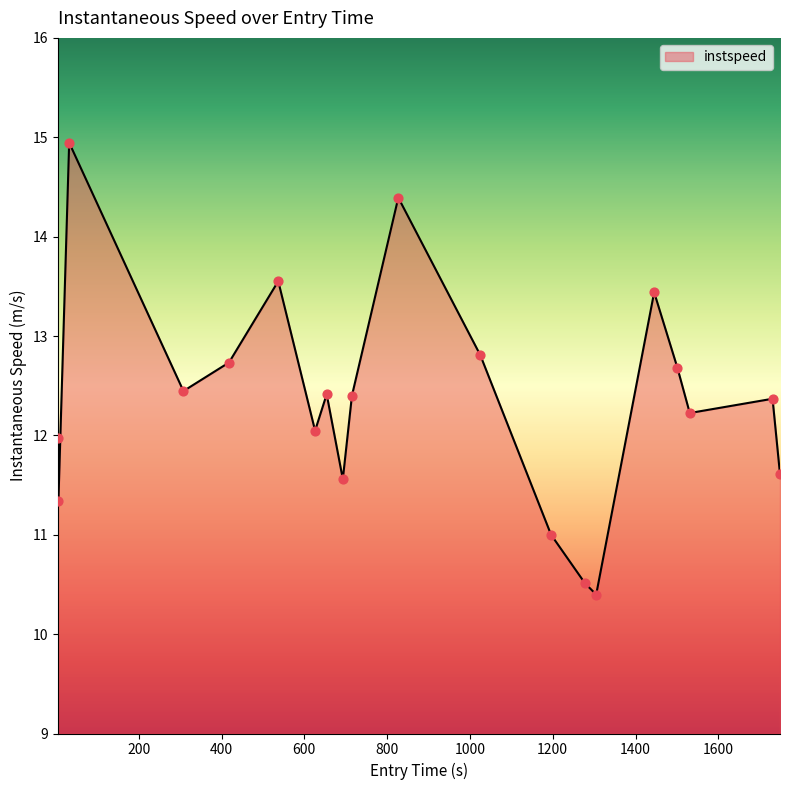

What is the difference between the maximum and minimum values?

4.5